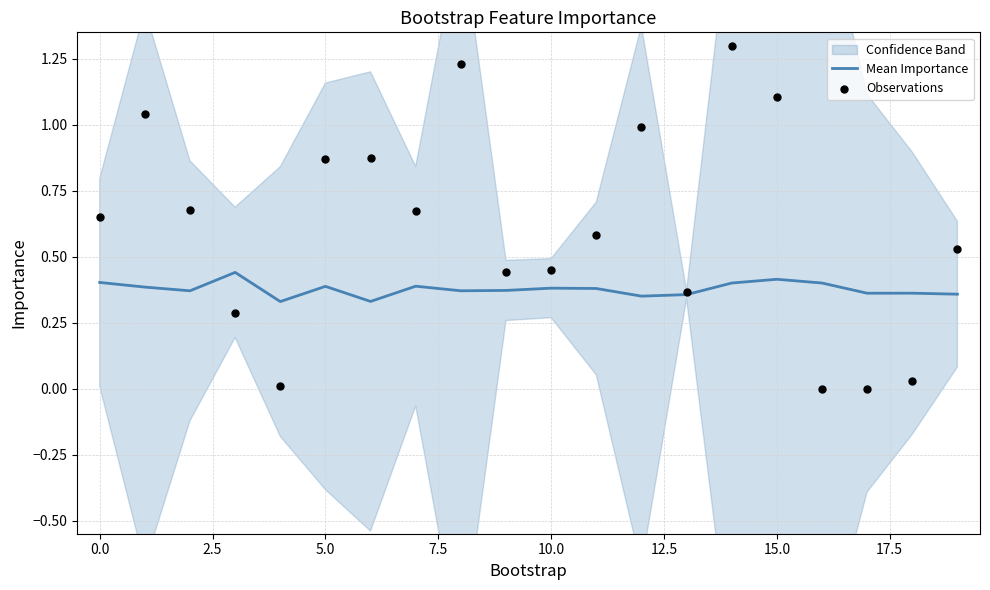

Which series has the largest total across all categories?

Observations